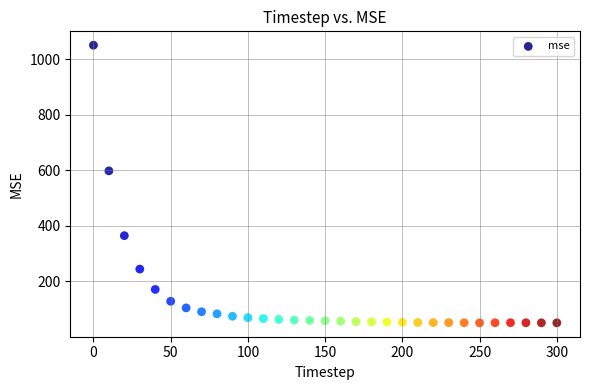

What is the range of X values (max minus min)?

300.0